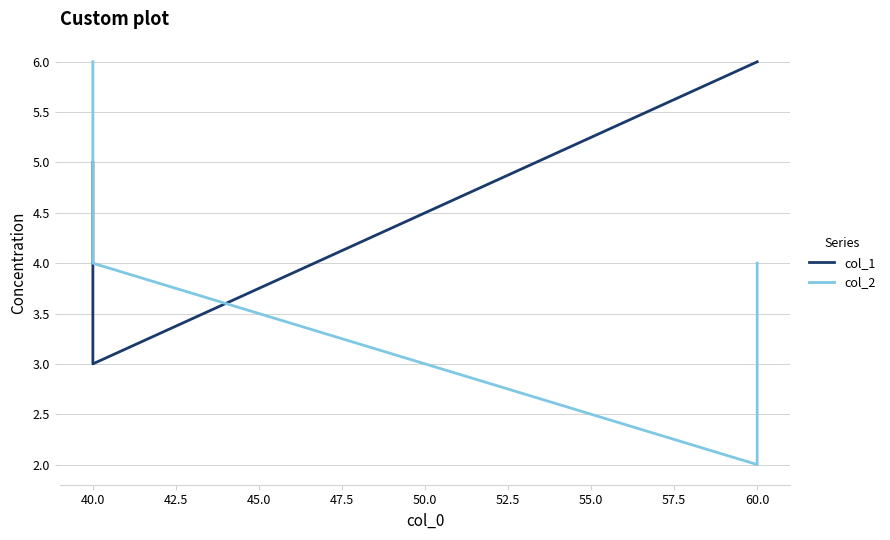

Which series has the largest total across all categories?

col_1